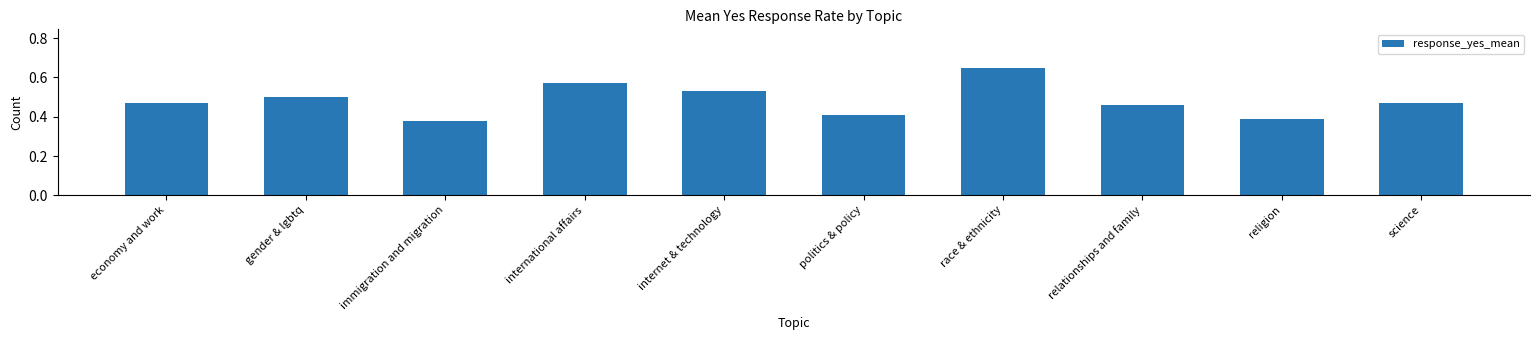

How many values are between 0 and 1?

10